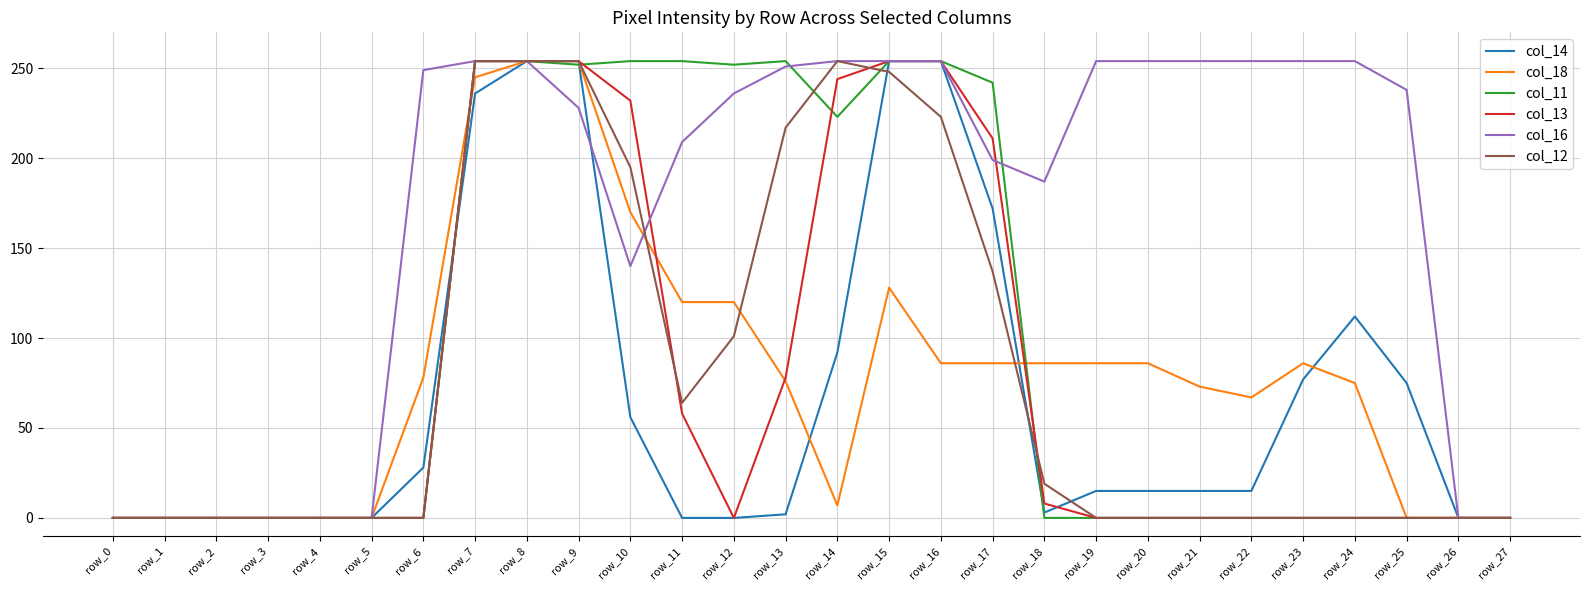

Is the value of col_14 at row_1 greater than the value of col_18 at row_20?

No